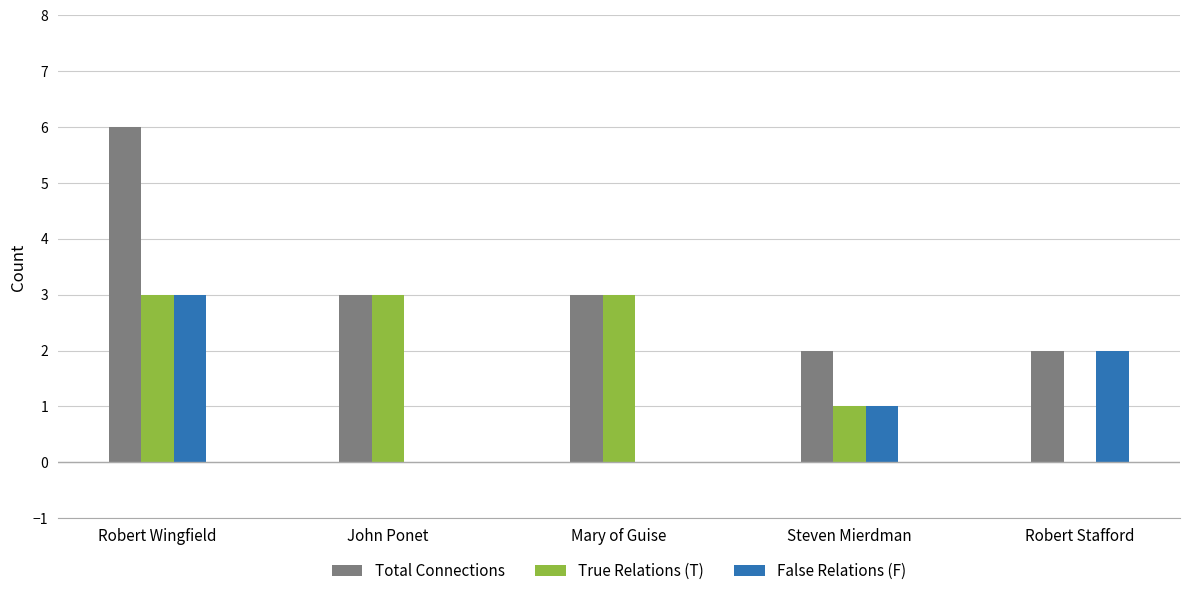

Which series has the largest range (max minus min)?

Total Connections